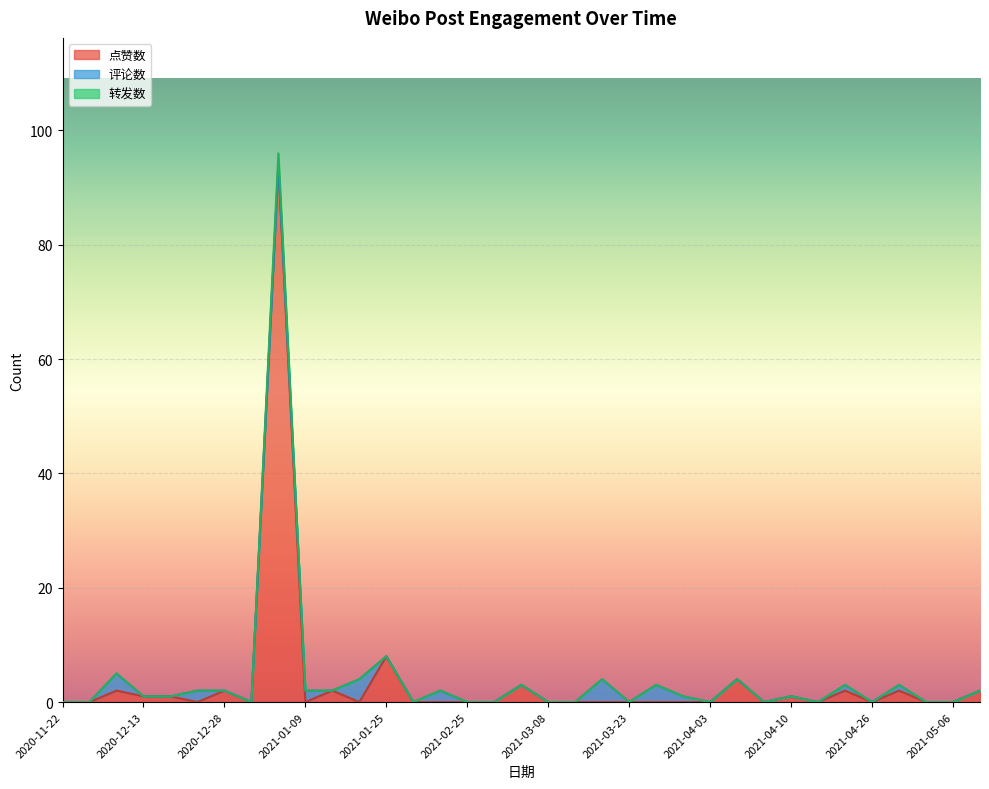

Which series has the widest spread of values?

转发数